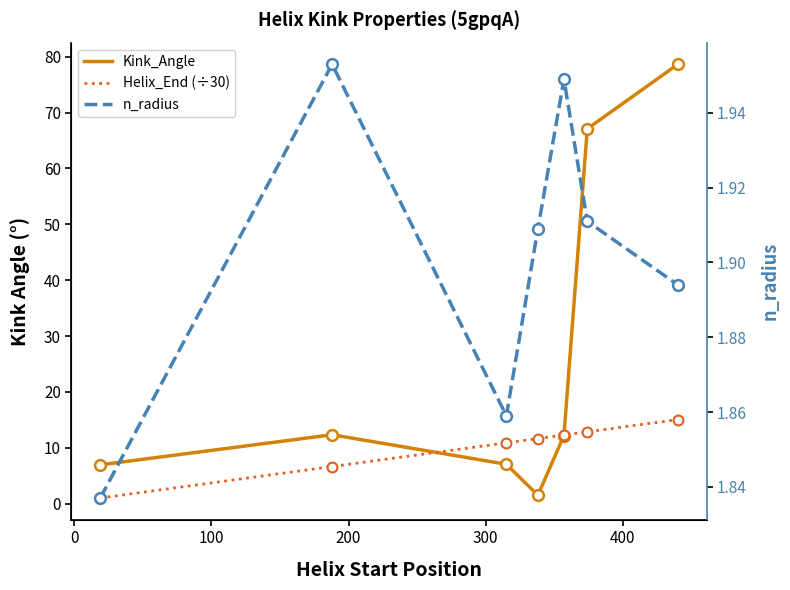

Which series has the largest Y range (max minus min)?

Kink_Angle